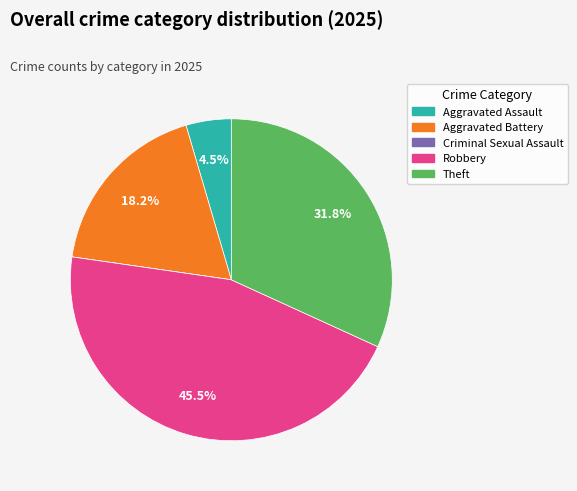

Between Theft and Aggravated Battery, which is larger?

Theft